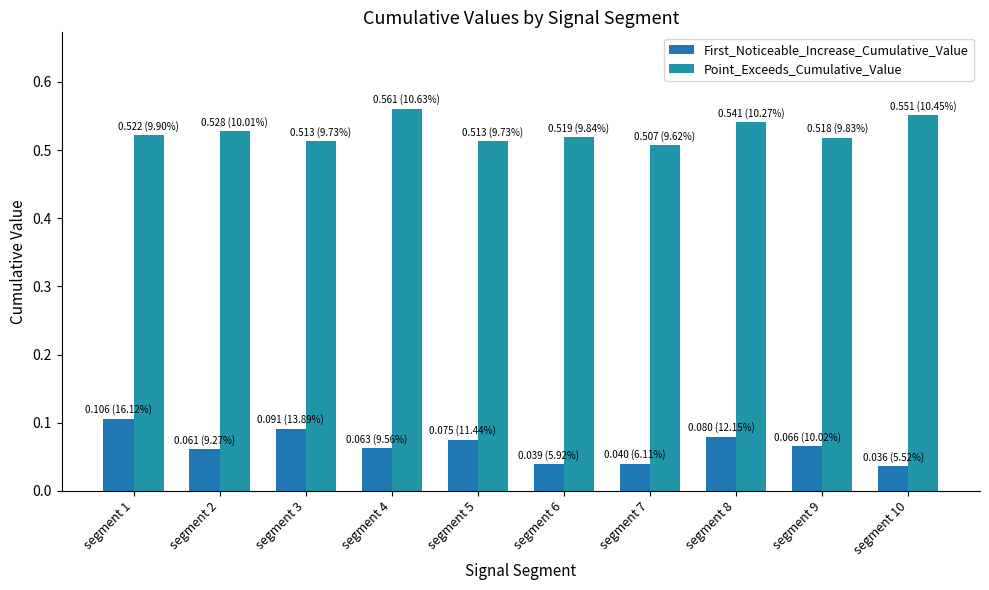

Reading left to right, transcribe all the data shown in this chart.

First_Noticeable_Increase_Cumulative_Value: segment 1=0.1	segment 2=0.1	segment 3=0.1	segment 4=0.1	segment 5=0.1	segment 6=0.0	segment 7=0.0	segment 8=0.1	segment 9=0.1	segment 10=0.0
Point_Exceeds_Cumulative_Value: segment 1=0.5	segment 2=0.5	segment 3=0.5	segment 4=0.6	segment 5=0.5	segment 6=0.5	segment 7=0.5	segment 8=0.5	segment 9=0.5	segment 10=0.6